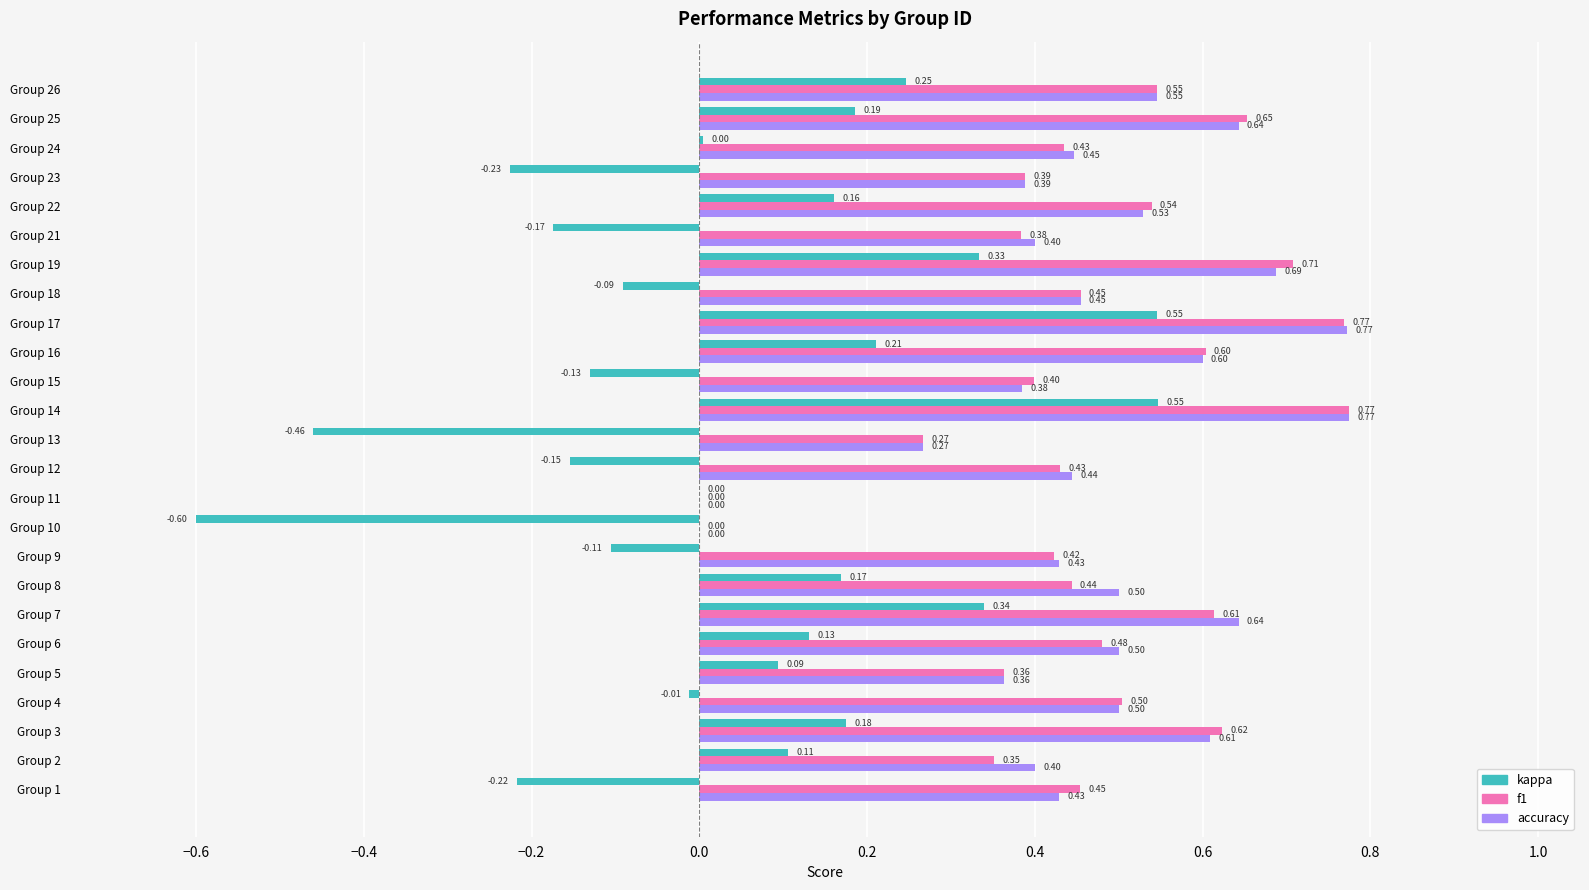

What is the sum of the f1 values at Group 6 and Group 8?

0.9